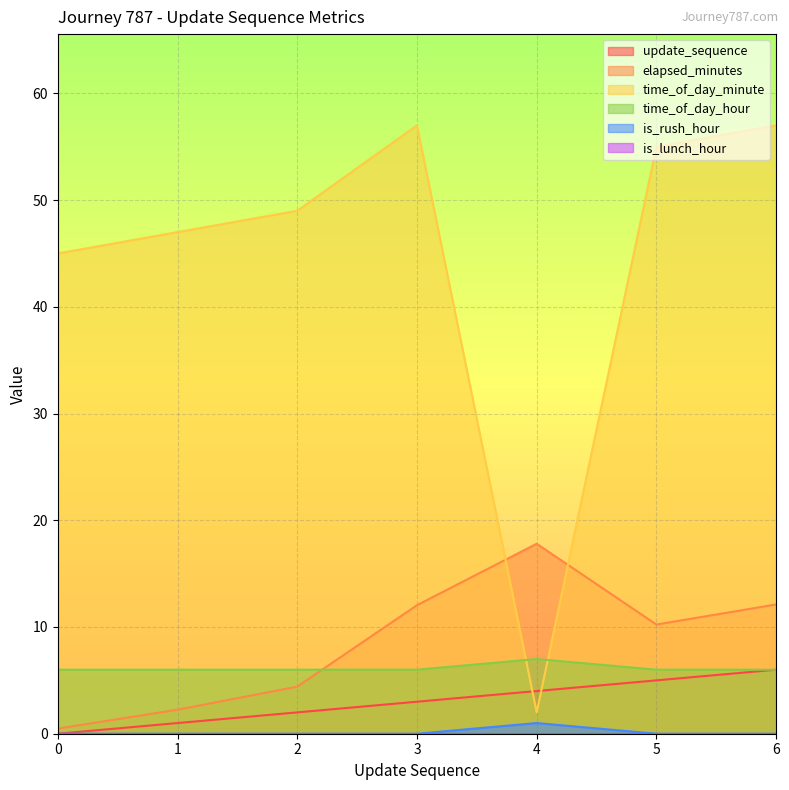

True or false: is_rush_hour has a value of -0.5 at 6.

False